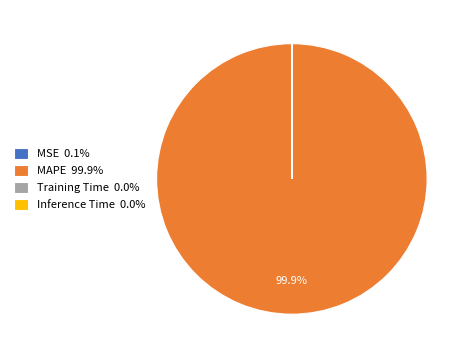

Does any single category account for the majority?

Yes